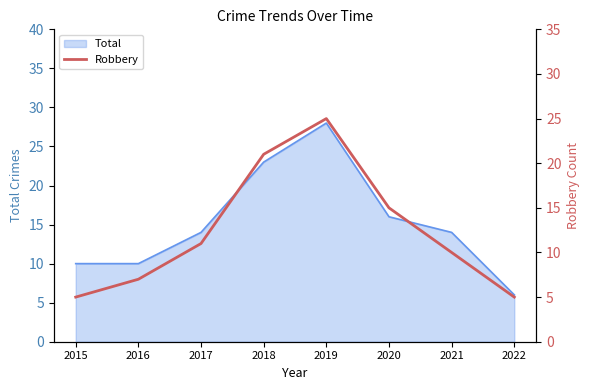

List the labels in order of value, smallest first.

2015, 2022, 2016, 2021, 2017, 2020, 2018, 2019